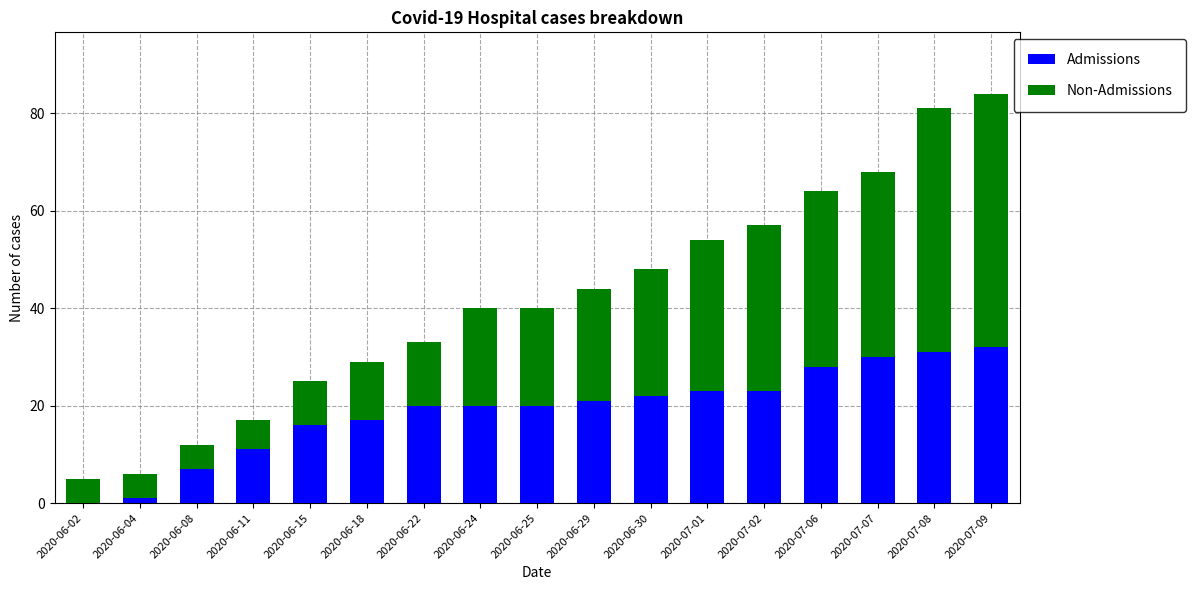

The Admissions series shows 30 at 2020-07-07. True or false?

True